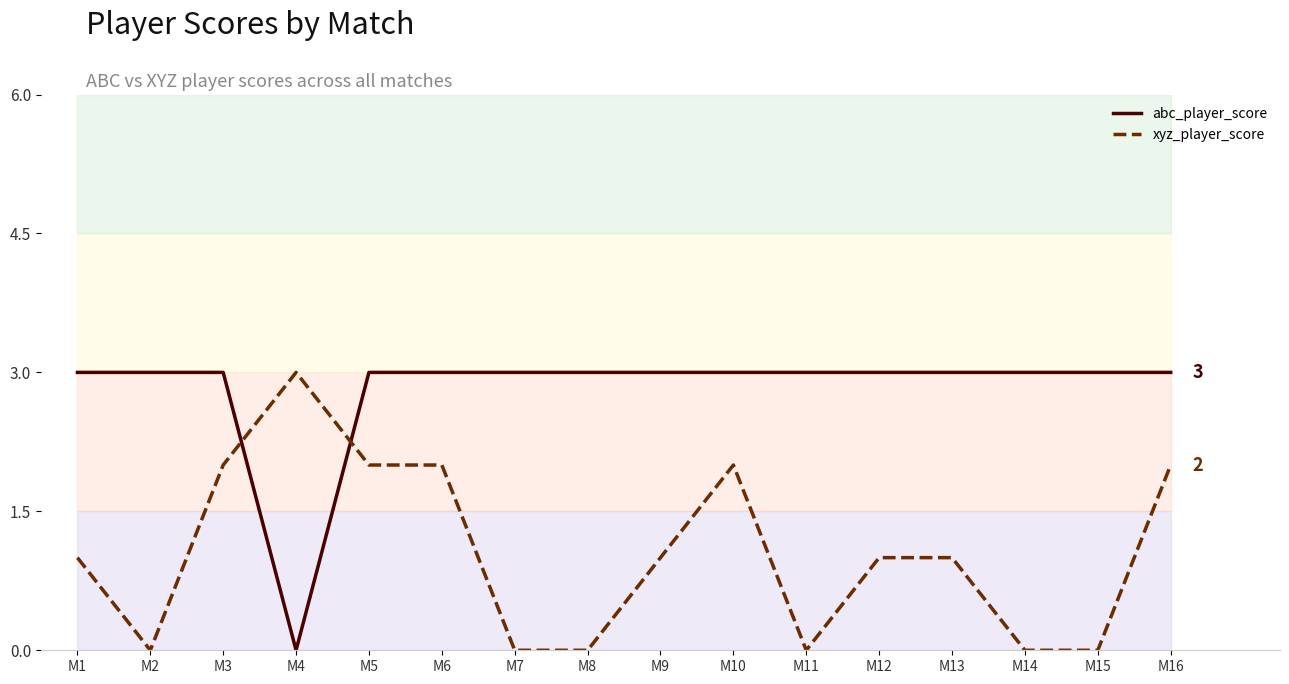

Which category has the highest value in the xyz_player_score series?

M4